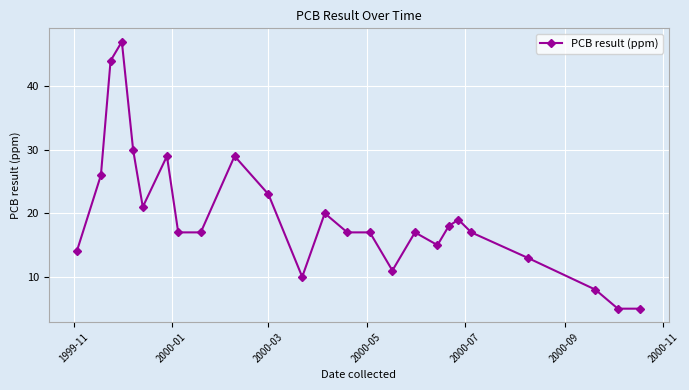

What is the smallest value displayed?

5